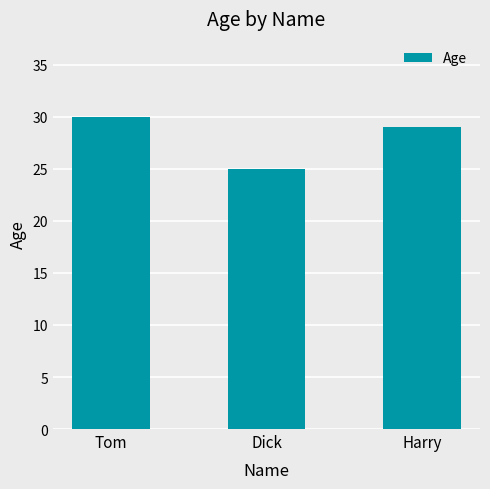

Between Tom and Dick, which is larger?

Tom